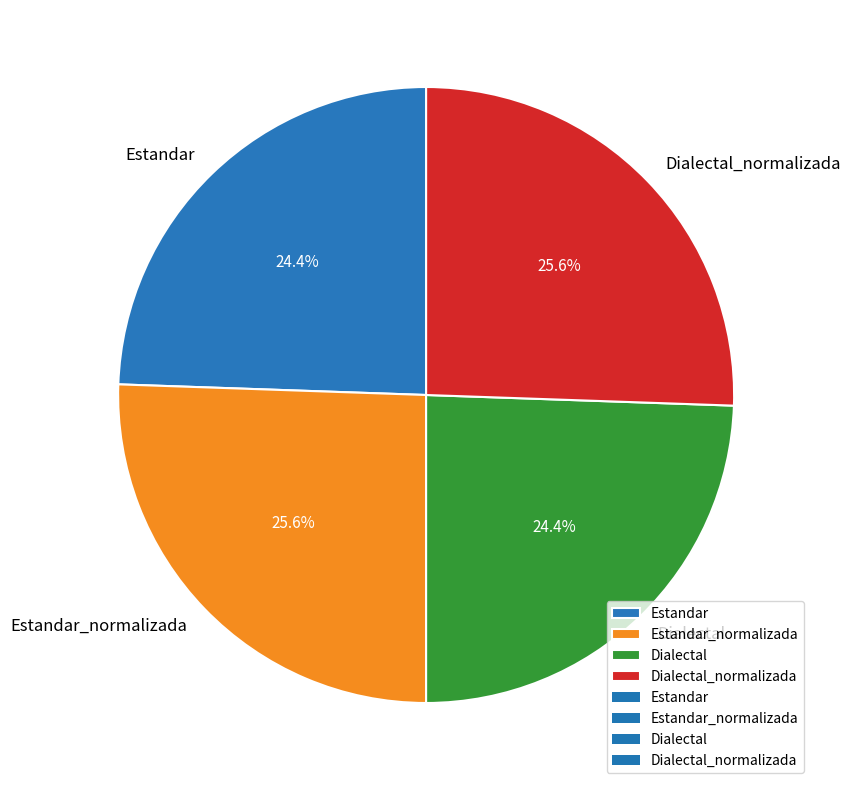

True or false: Dialectal accounts for 24% of the total.

True